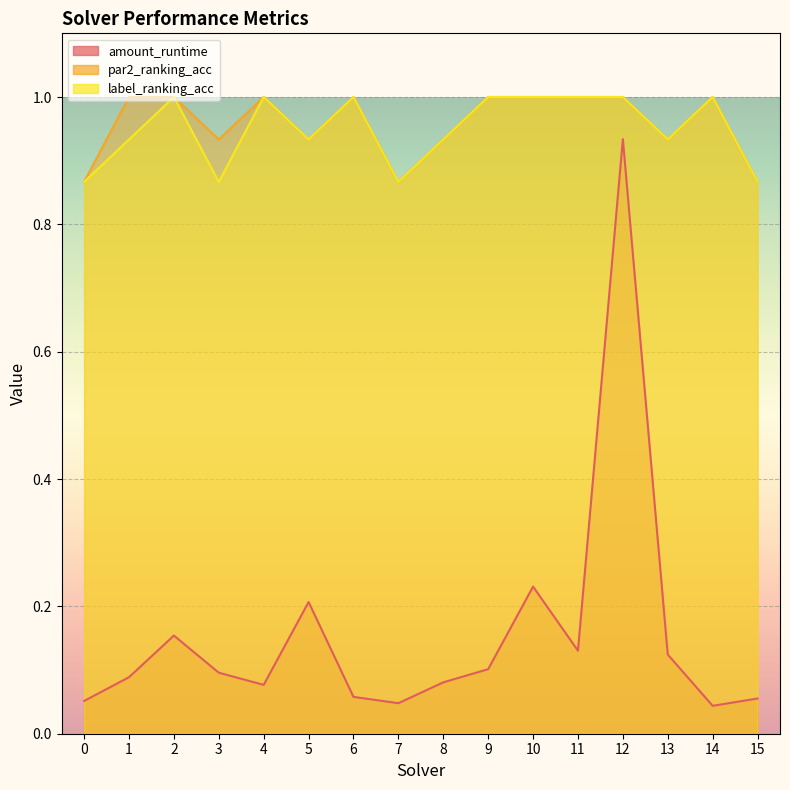

In amount_runtime, how many points are higher than both neighbors (excluding endpoints)?

4